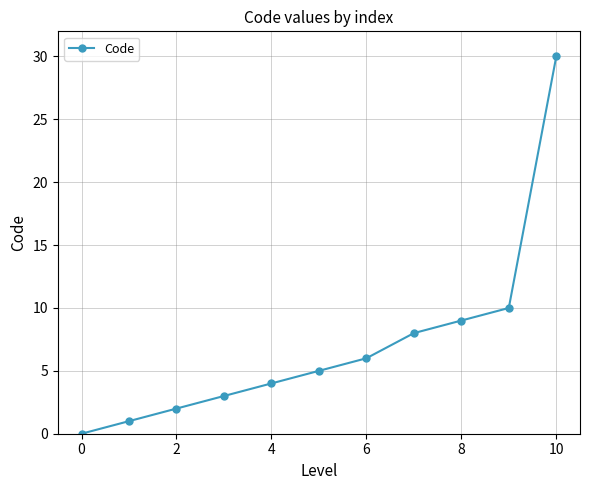

What is the greatest value displayed?

30